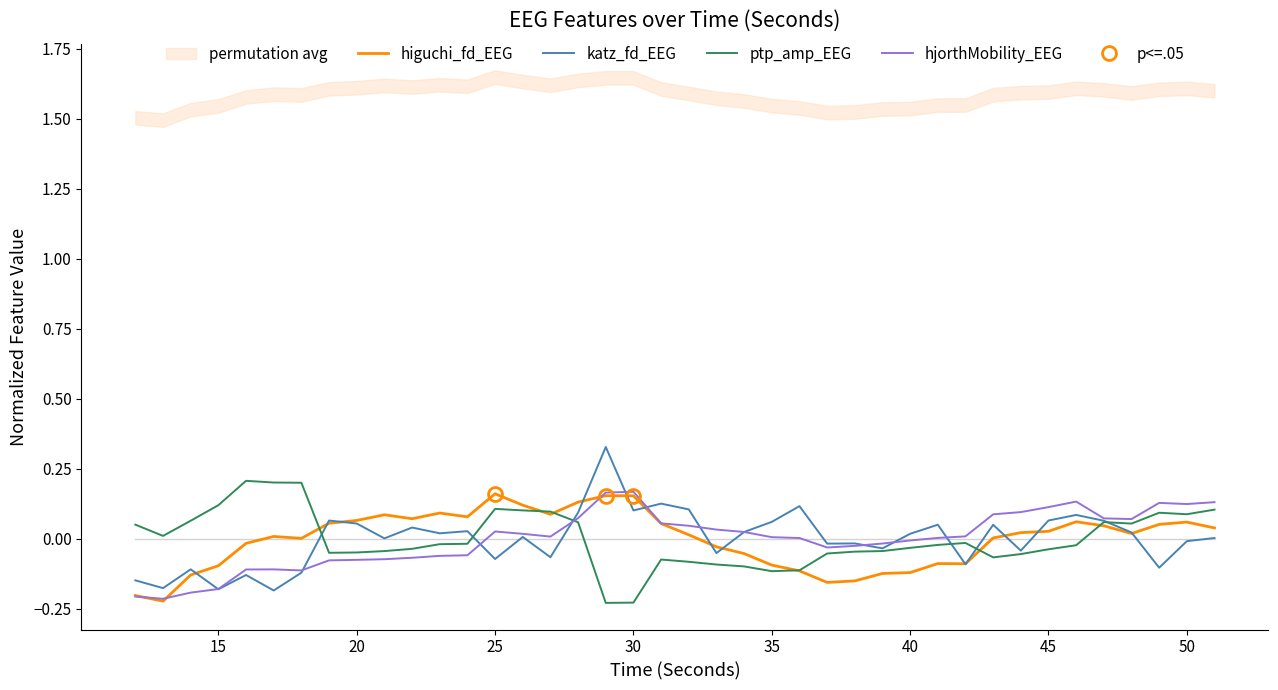

The value of katz_fd_EEG at 10 is 0.1. True or false?

False